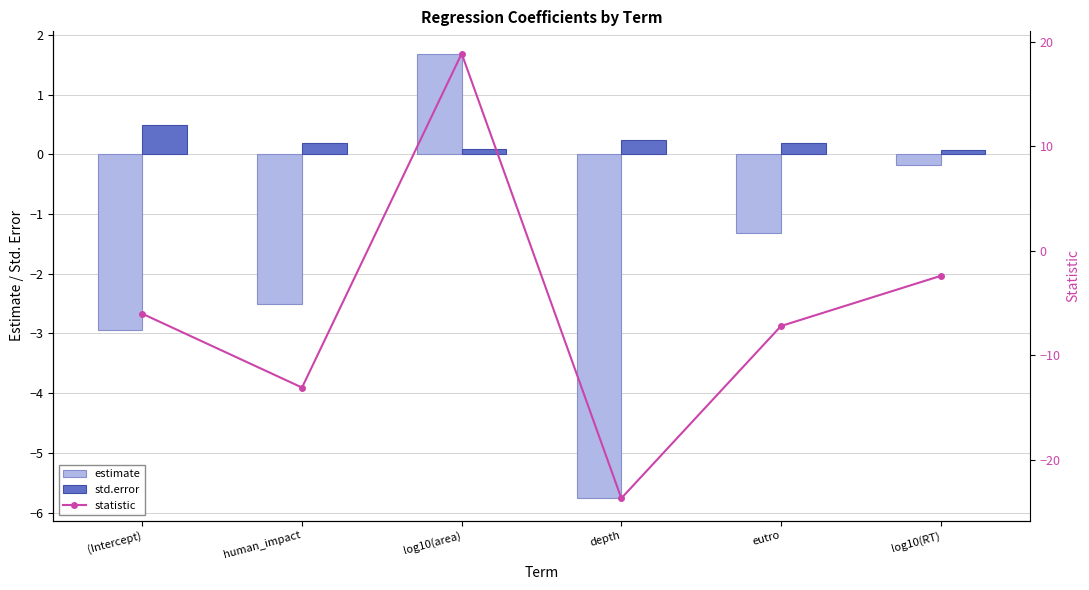

What is the maximum value for estimate?

1.7